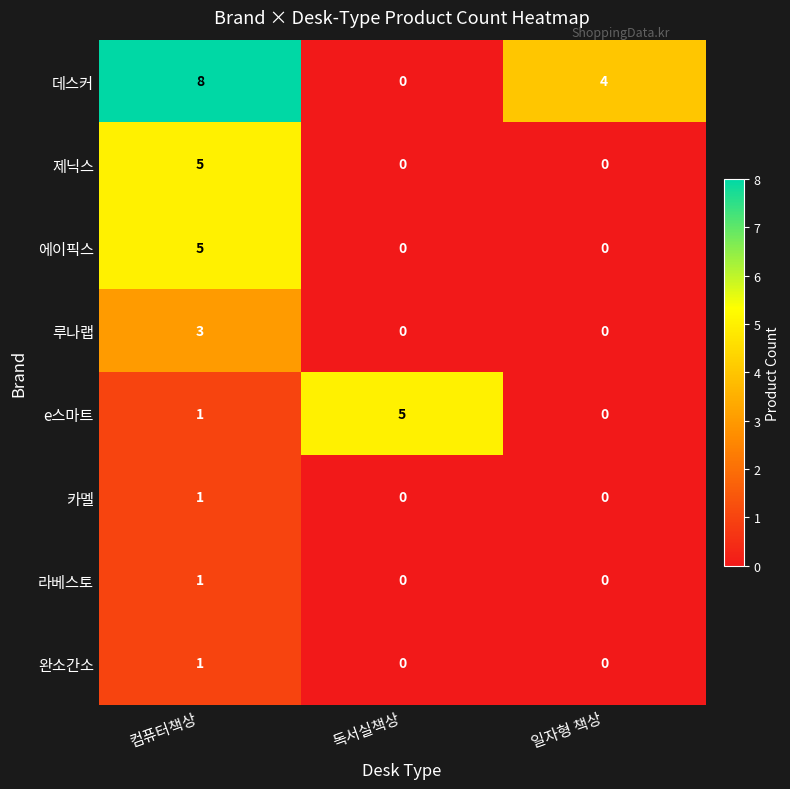

True or false: 데스커 has a value of 6 at 일자형 책상.

False